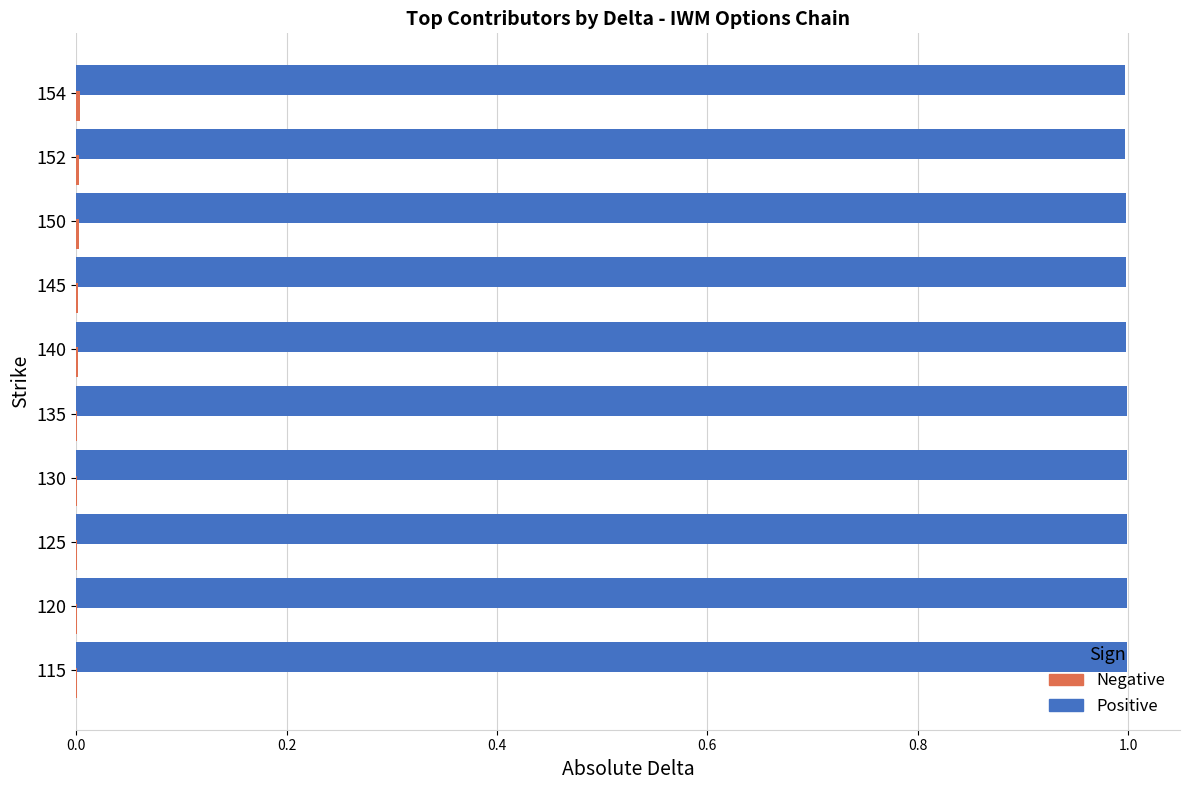

Which series has the largest total across all categories?

Positive